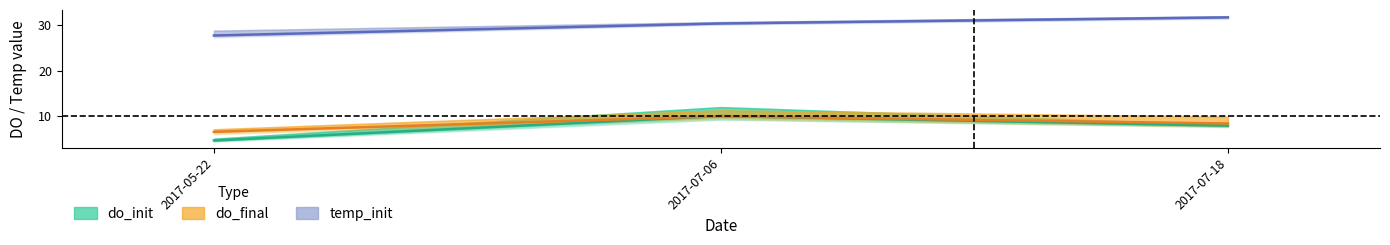

Which series has the largest total across all categories?

temp_init_mean